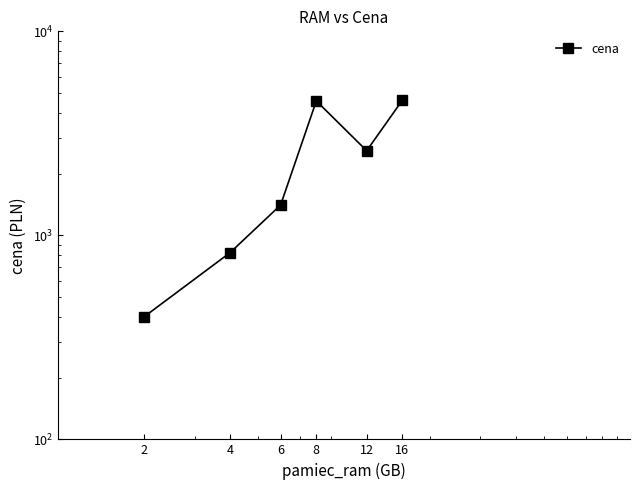

True or false: there are more than 2 points higher than both neighbors.

False